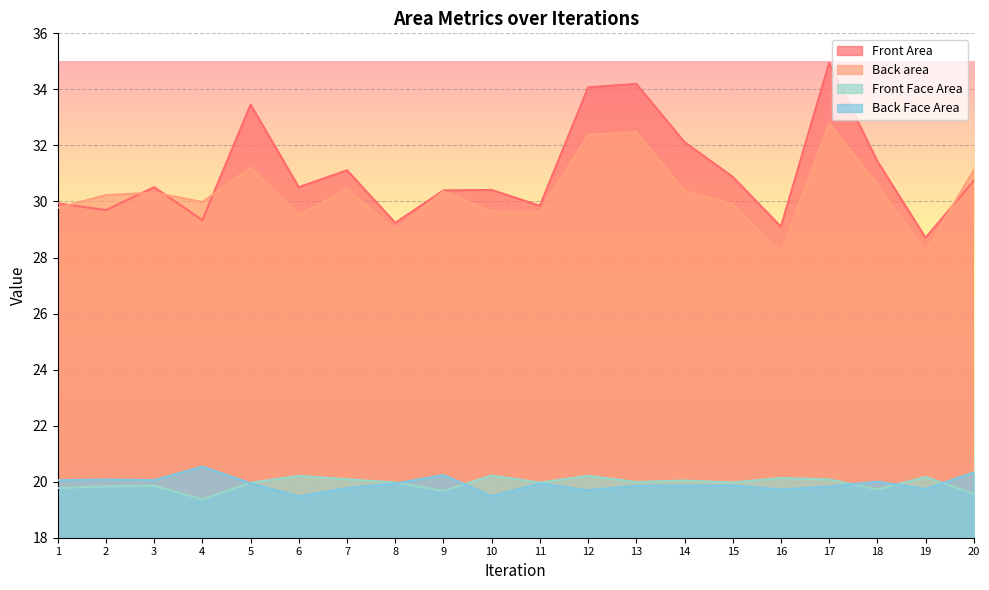

Reading left to right, what are all the values shown in this chart?

Front Area: 29.9	29.7	30.5	29.3	33.5	30.5	31.1	29.2	30.4	30.4	29.8	34.1	34.2	32.1	30.9	29.1	34.9	31.4	28.7	30.7
Back area: 29.8	30.2	30.3	30.0	31.2	29.5	30.4	29.0	30.4	29.6	29.6	32.4	32.5	30.4	29.9	28.2	32.8	30.6	28.2	31.1
Front Face Area: 19.8	19.8	19.9	19.4	20.0	20.2	20.1	20.0	19.7	20.2	20.0	20.2	20.0	20.0	20.0	20.1	20.1	19.7	20.2	19.6
Back Face Area: 20.1	20.1	20.1	20.5	19.9	19.5	19.8	19.9	20.2	19.5	19.9	19.7	19.9	19.9	19.9	19.7	19.8	20.0	19.7	20.3